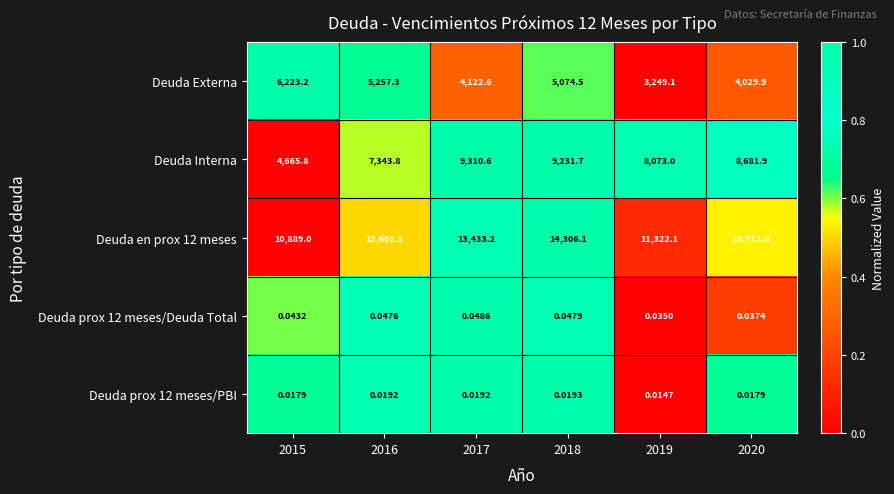

Between 2015 and 2017, which series saw the biggest shift?

Deuda Interna